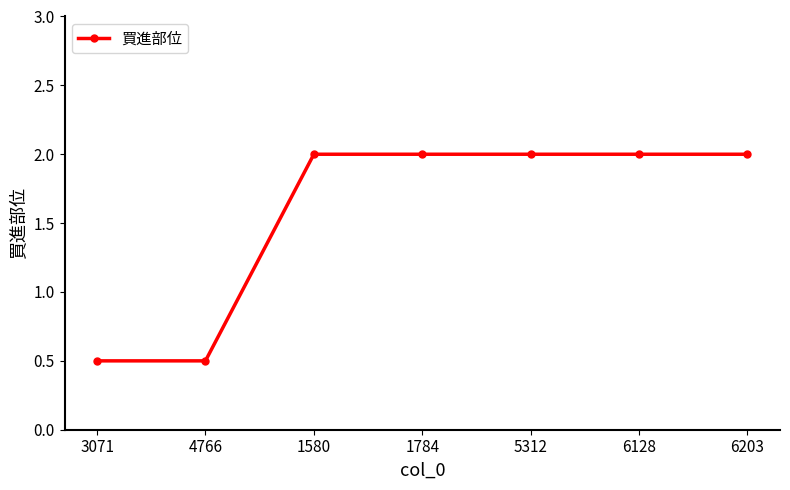

What is the minimum value shown in the chart?

0.5